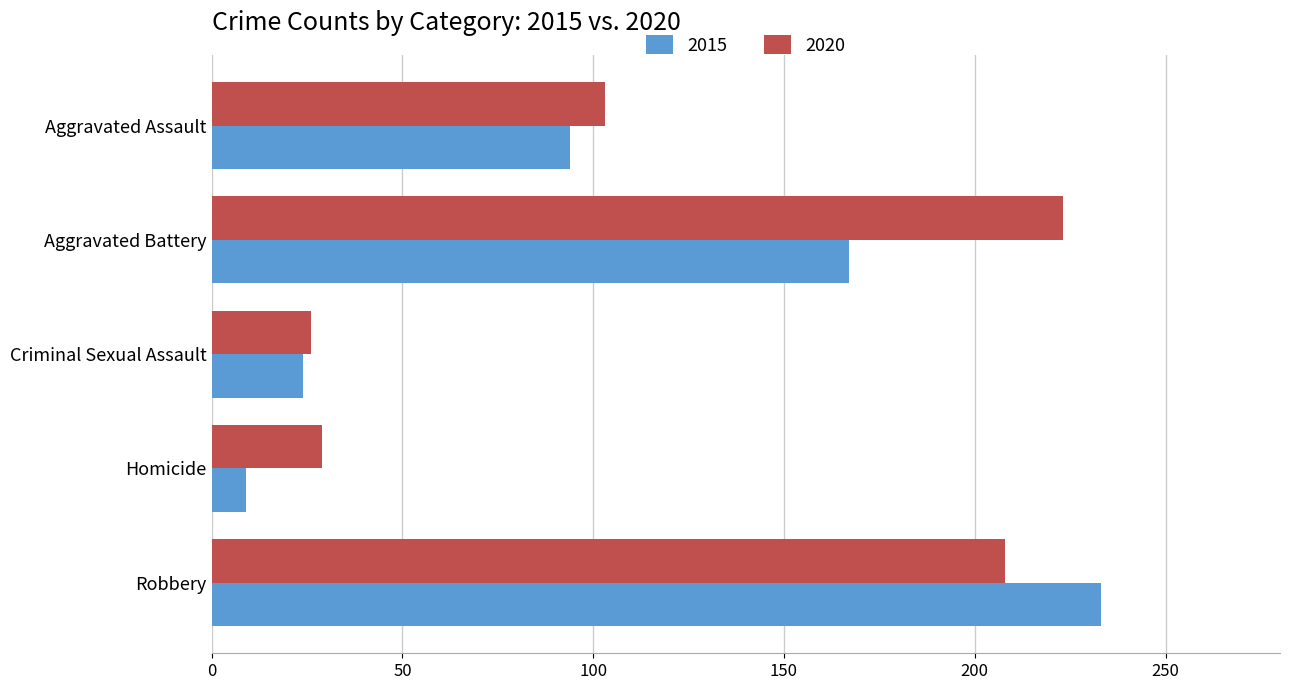

The value of 2015 at Criminal Sexual Assault is 24. True or false?

True